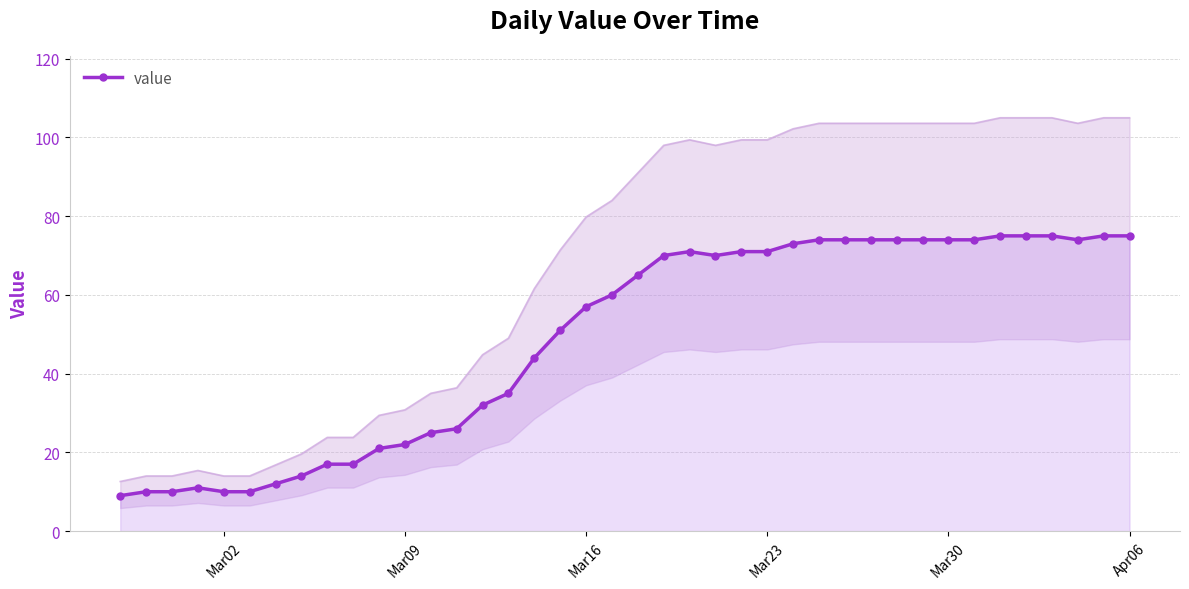

True or false: value has a value of 44 at Mar30.

False